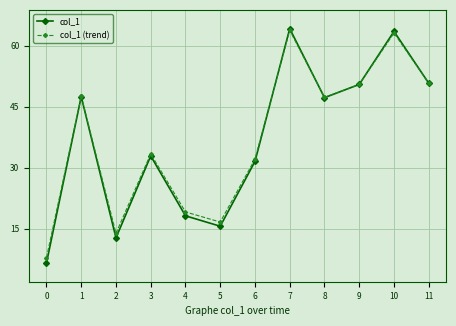

What is the total value across all series at 8?

94.5